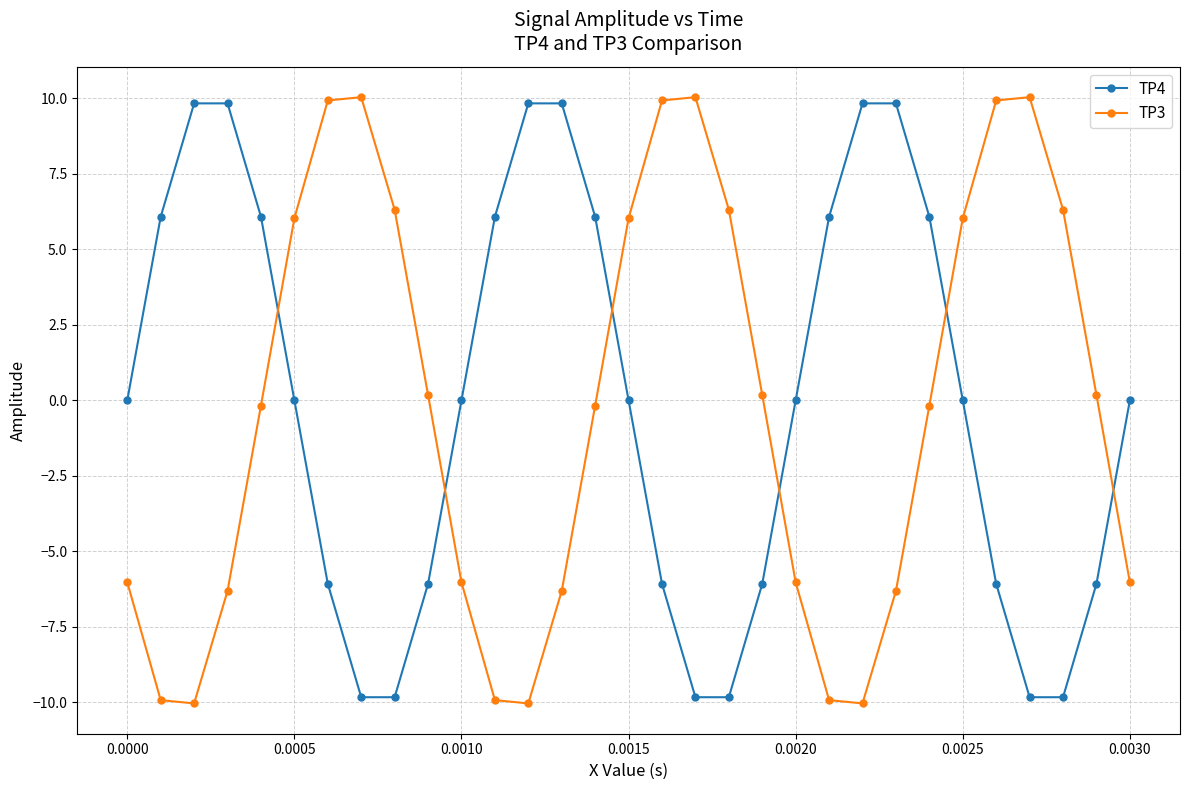

Rank the series by their maximum value, from lowest to highest.

TP4, TP3